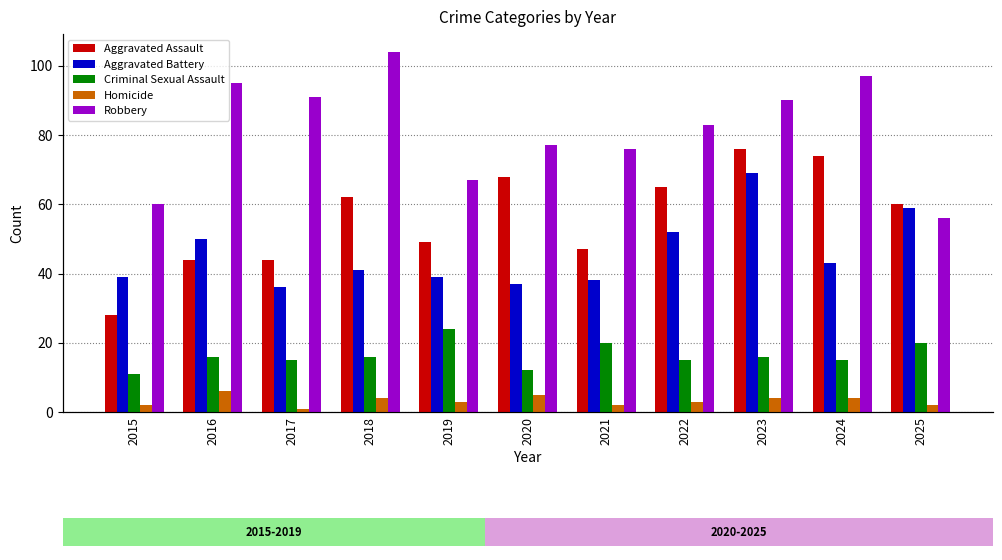

What is the spread (max minus min) of values at 2023?

86